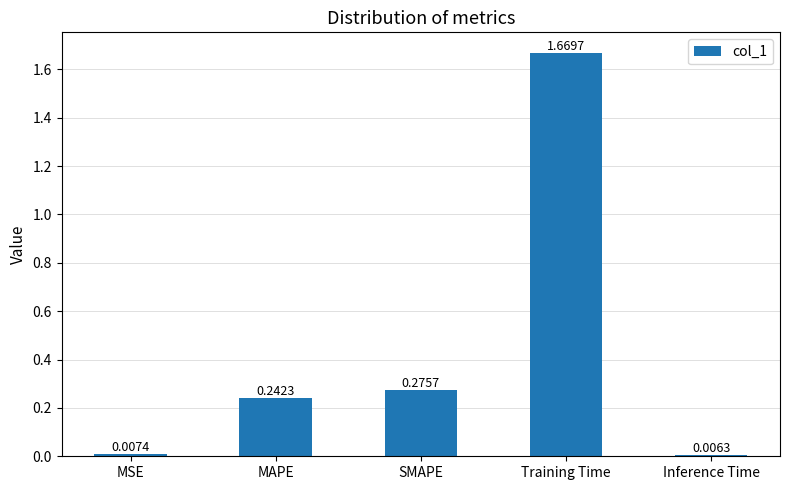

At which category does the chart reach its peak across all series?

Training Time